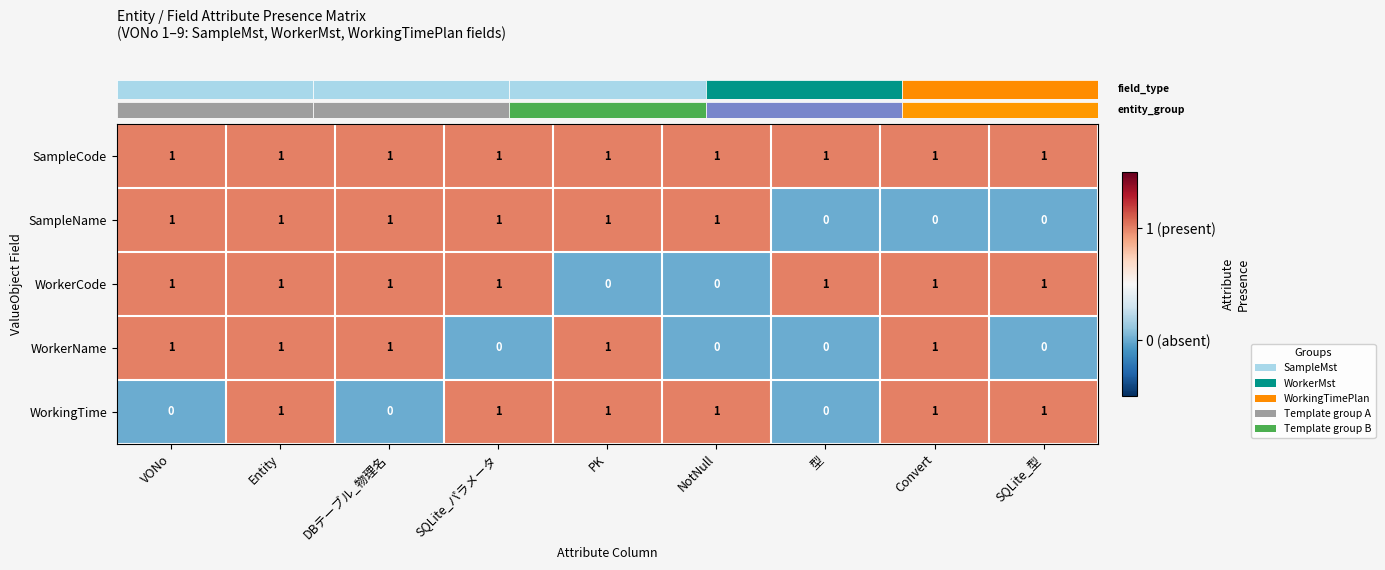

What is the total value across all series at Convert?

4